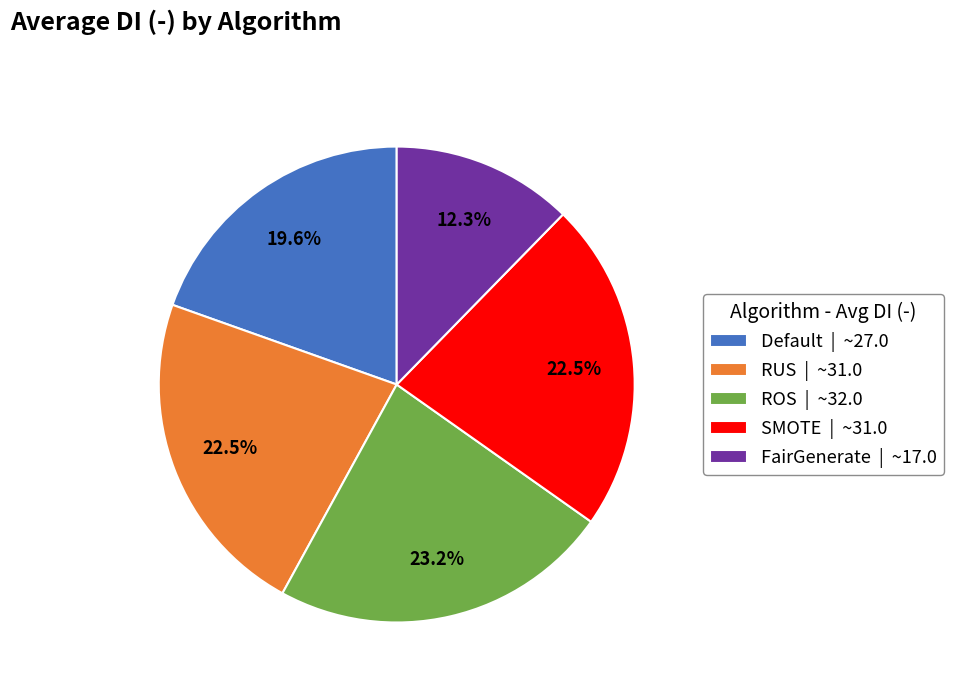

To the nearest percent, what is the combined percentage of RUS and ROS?

46%